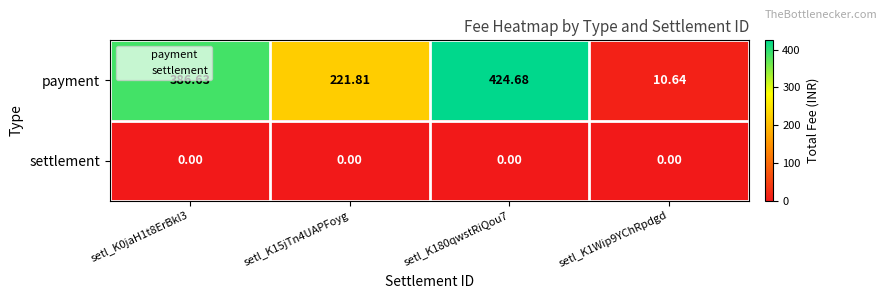

Which series has the largest total across all categories?

payment